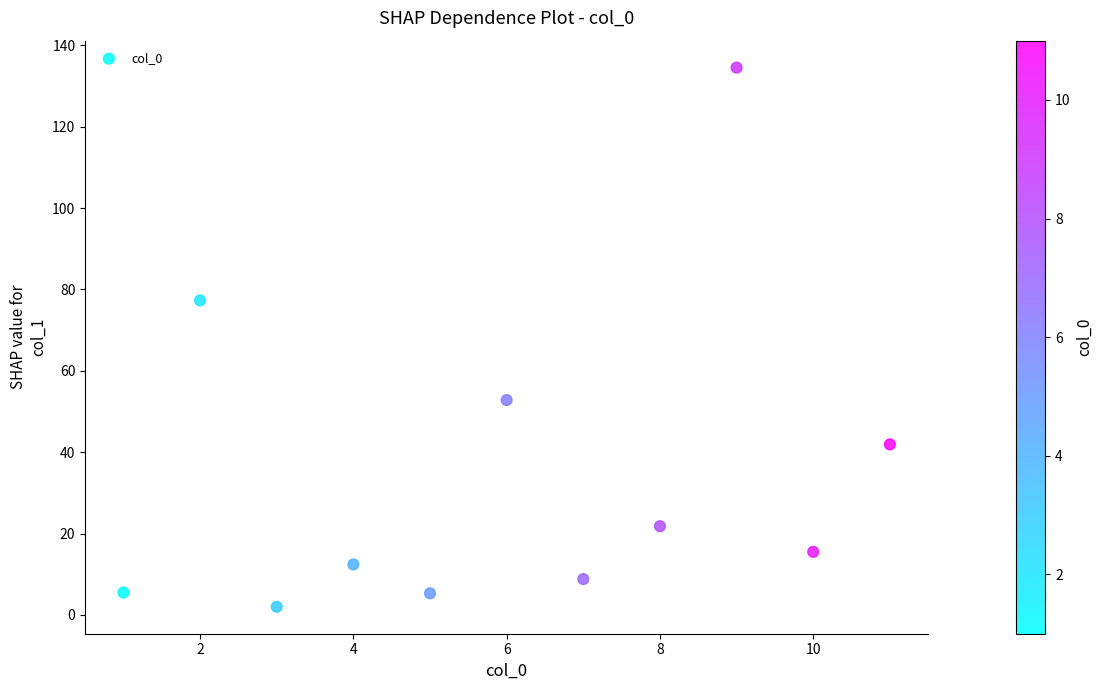

What Y value in the scatter plot is closest to 68?

77.3